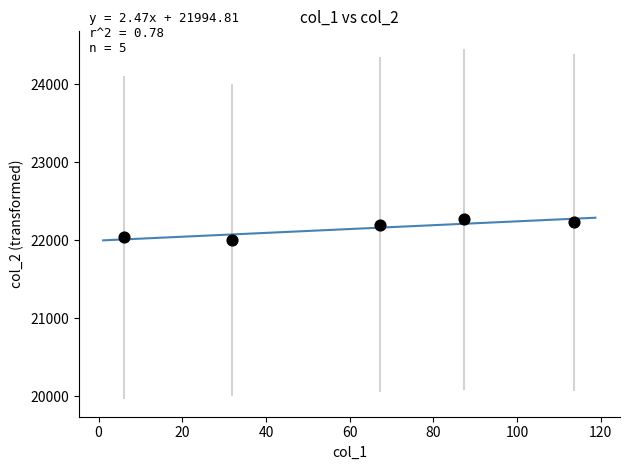

What is the range of X values (max minus min)?

107.6